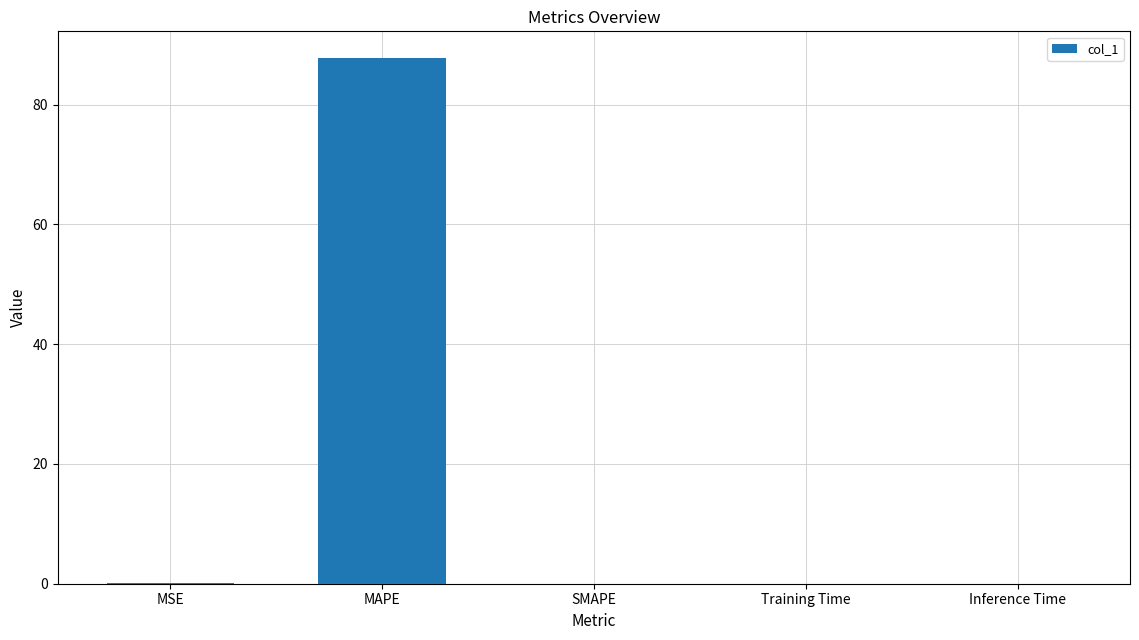

What is the sum of all values?

87.9